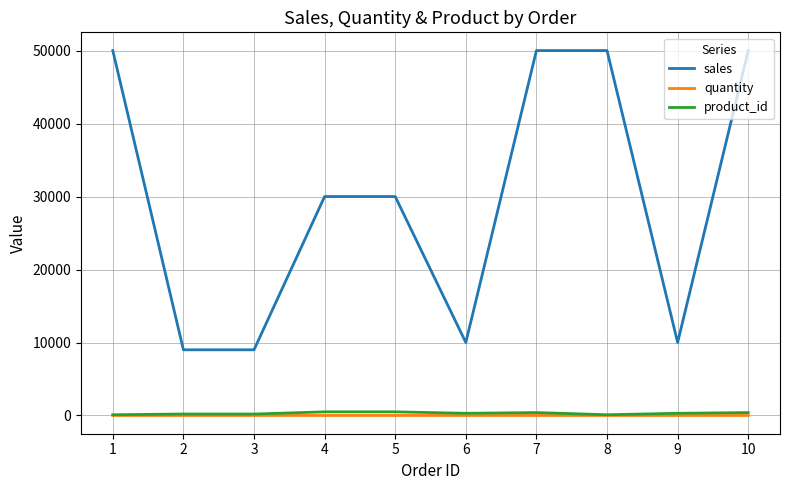

The sales series shows 50000 at 1. True or false?

True